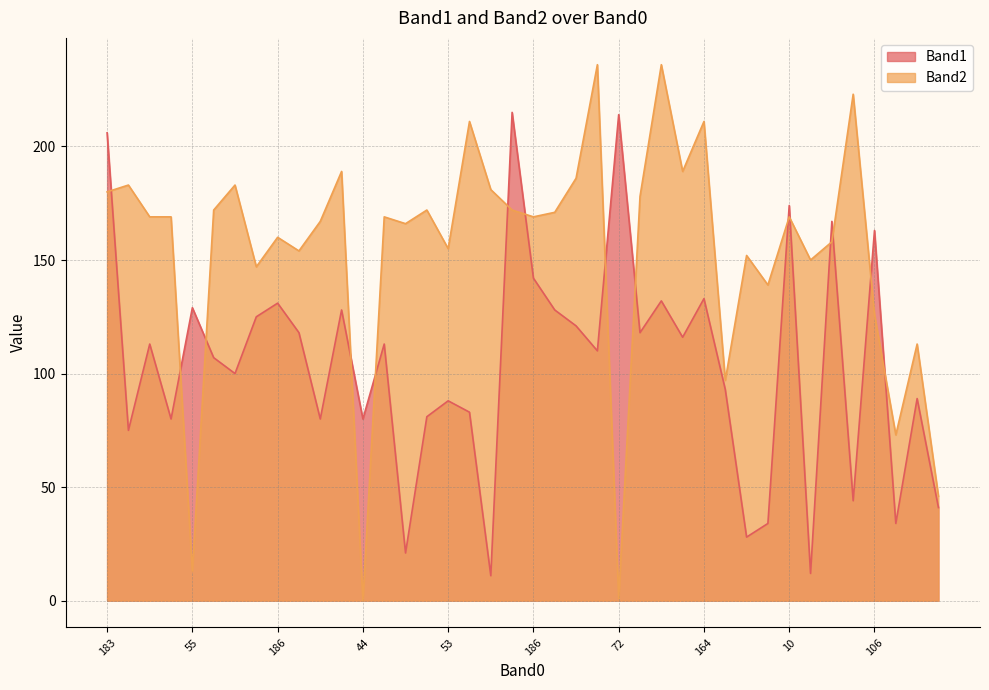

Rank the series by their maximum value, from lowest to highest.

Band1, Band2